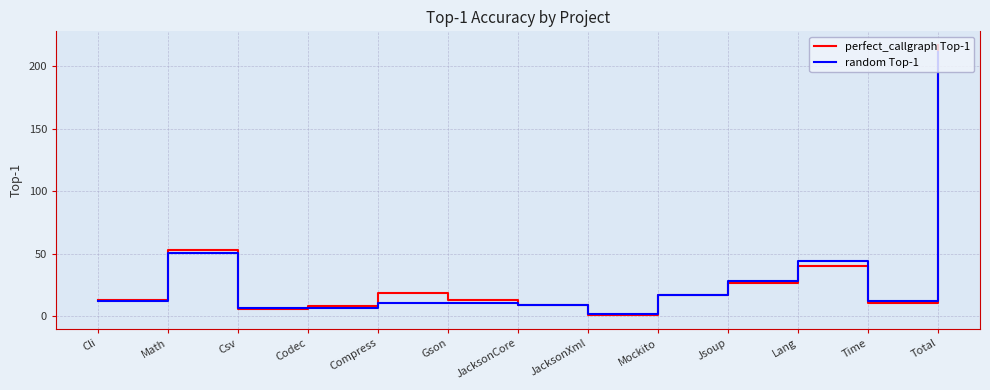

Is it true that perfect_callgraph Top-1 equals 17 at Mockito?

True